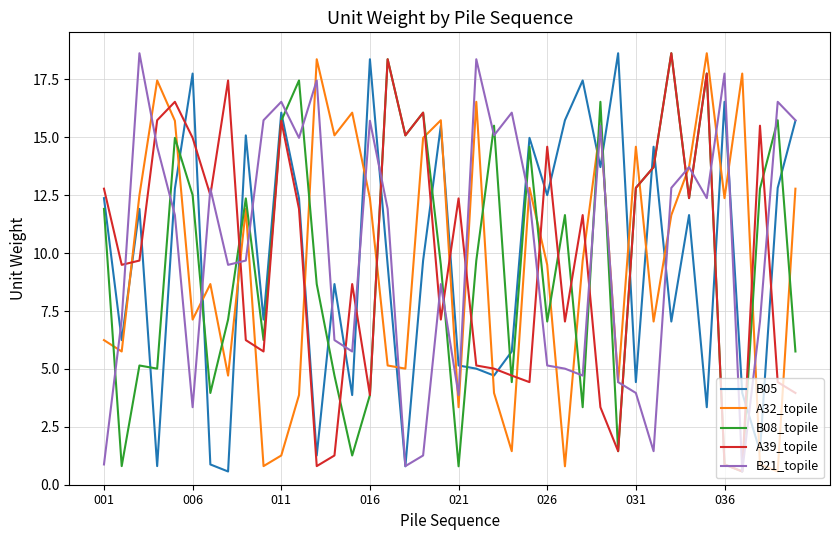

How many distinct data groups are displayed?

5